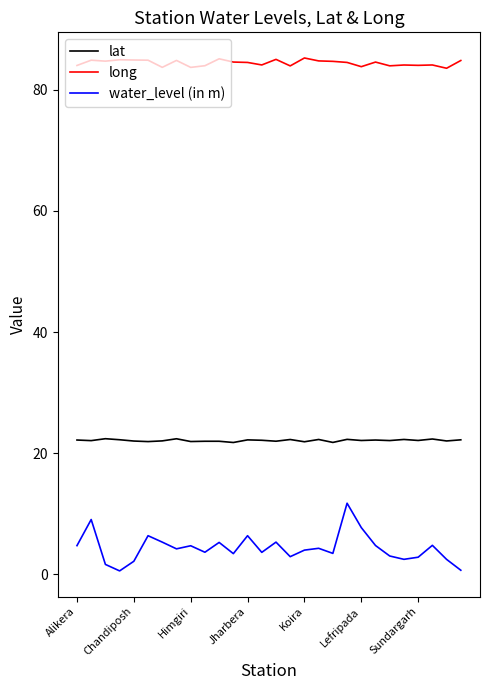

List the series in order of their overall mean, highest first.

long, lat, water_level (in m)